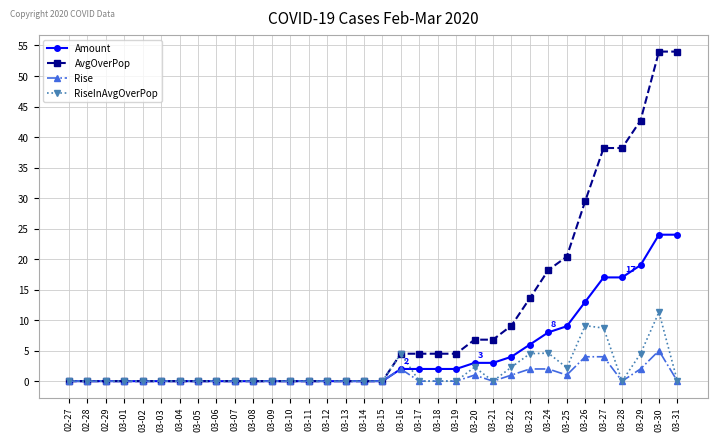

Which series has the largest total across all categories?

AvgOverPop